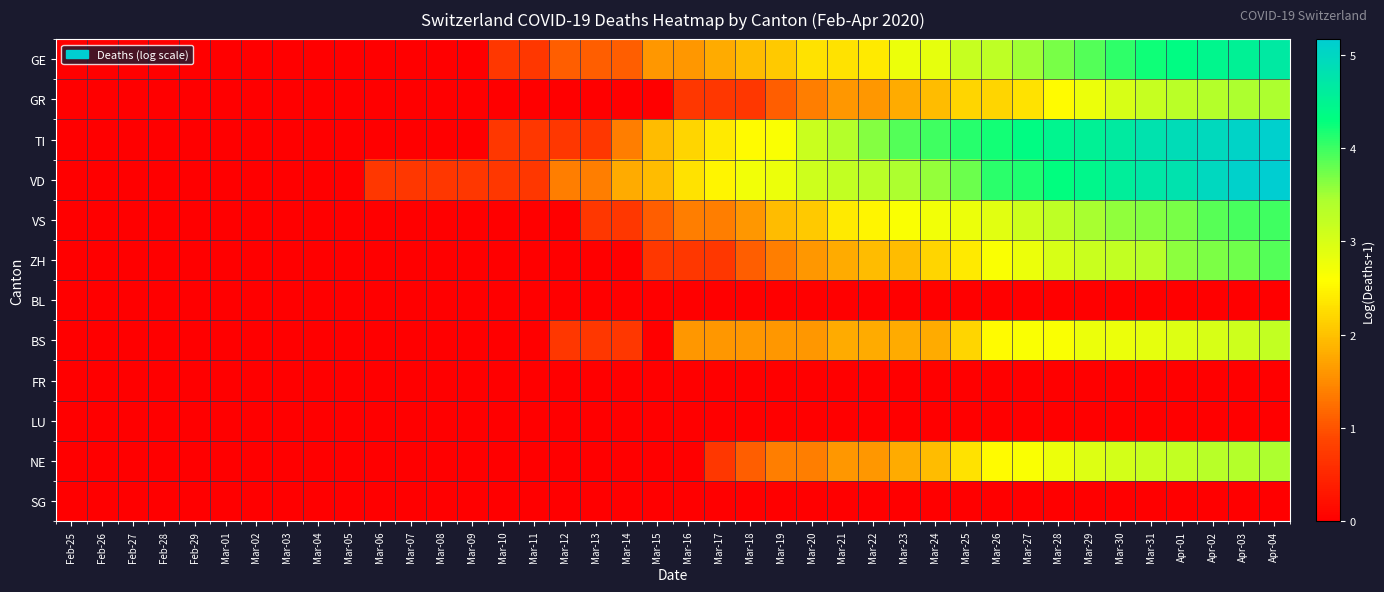

What is the total value across all series at Mar-21?

18.1